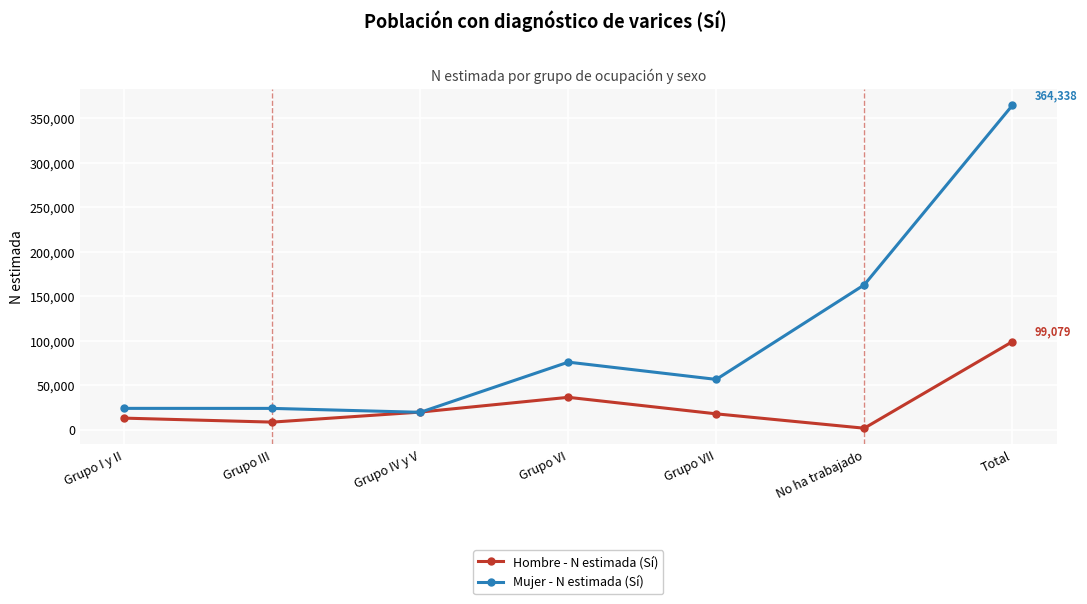

Does the chart display data point markers on the line(s)?

Yes